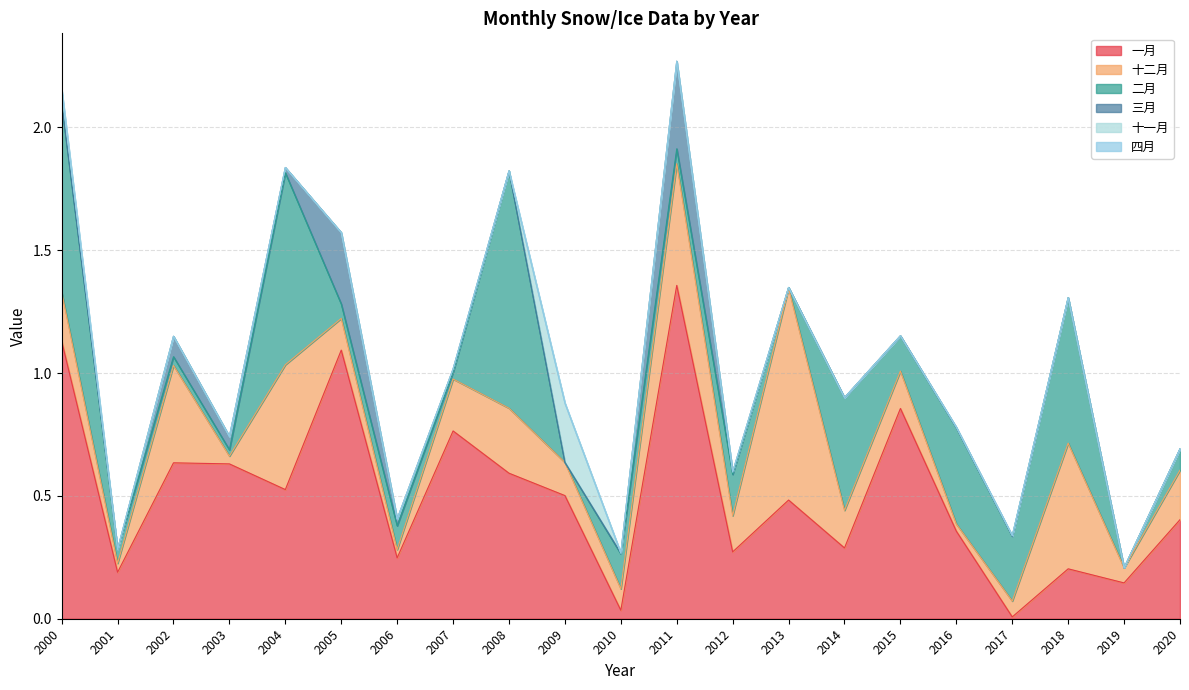

Count the 四月 values in the range 0 to 1.

21